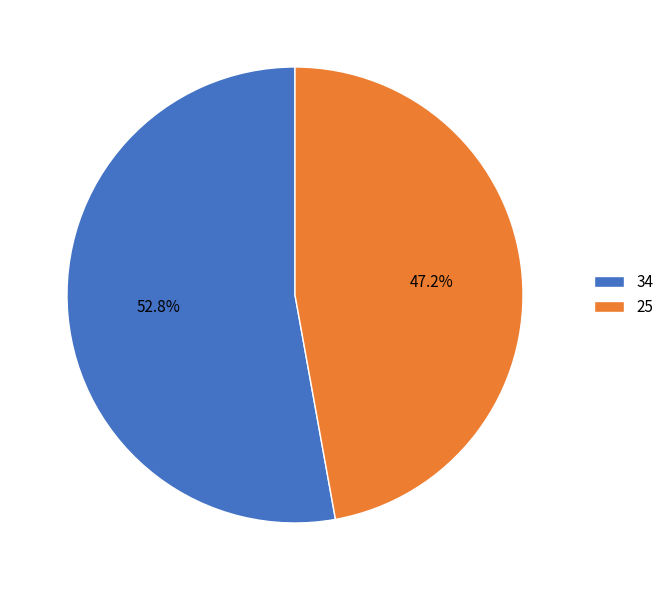

What percentage is the 34 slice, to the nearest percent?

53%